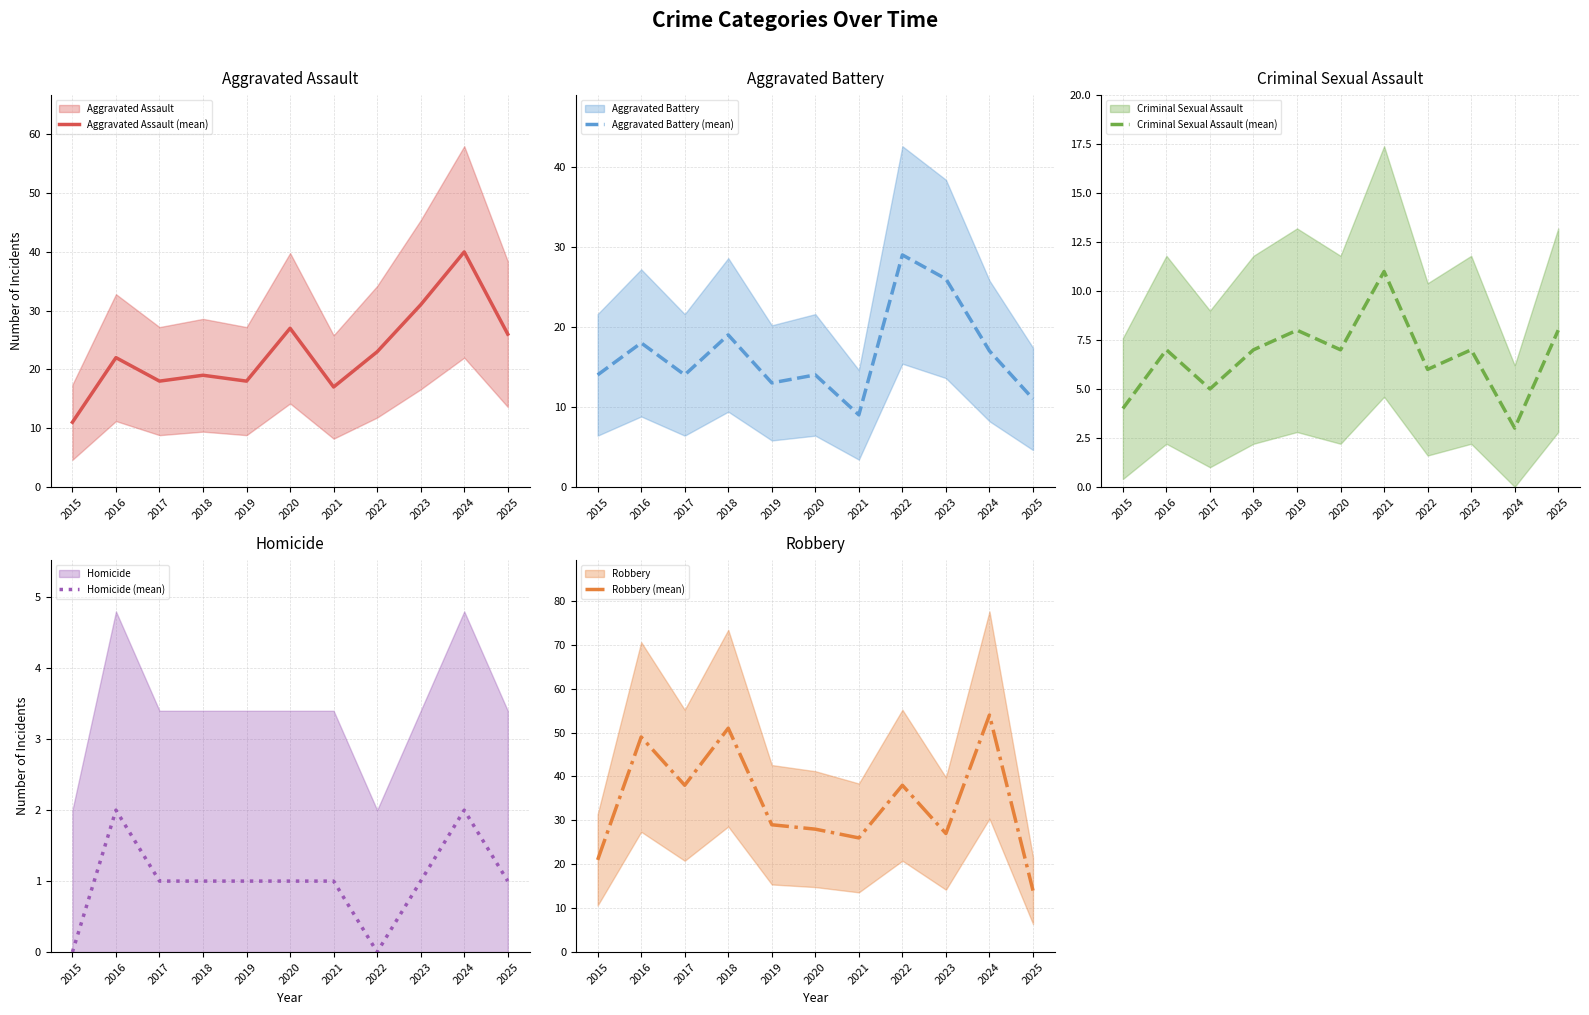

How many lines are shown in the chart?

5